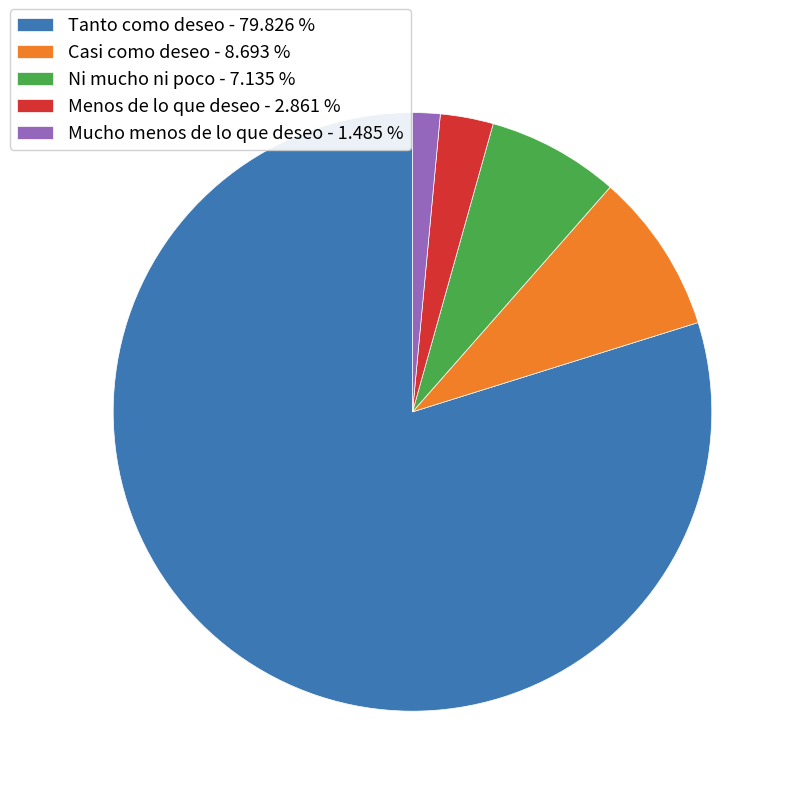

Between Ni mucho ni poco and Tanto como deseo, which is larger?

Tanto como deseo